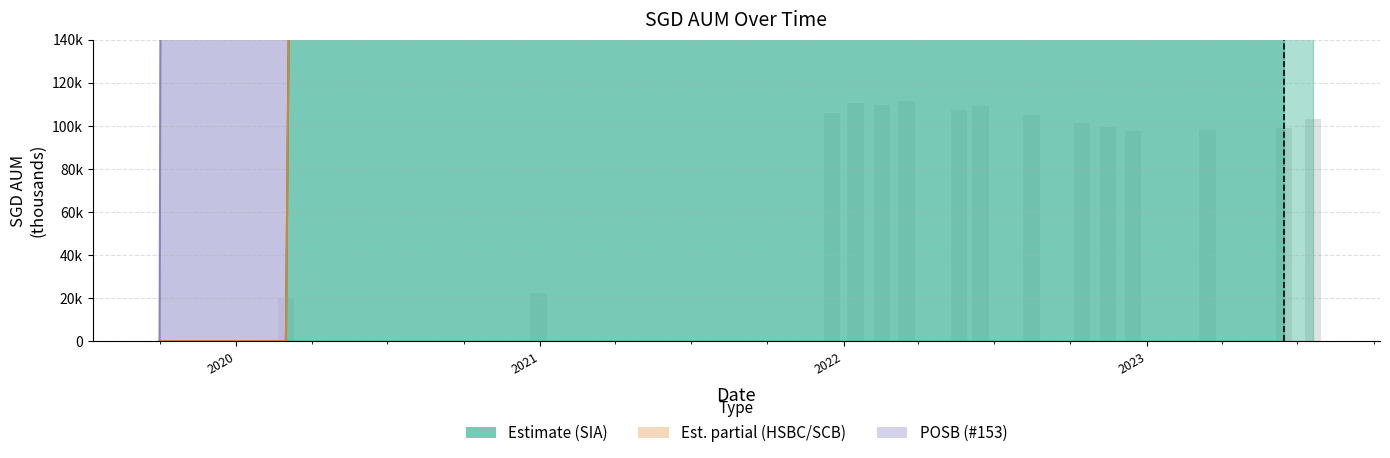

What is the average value of the POSB (#153) series?

8106.9